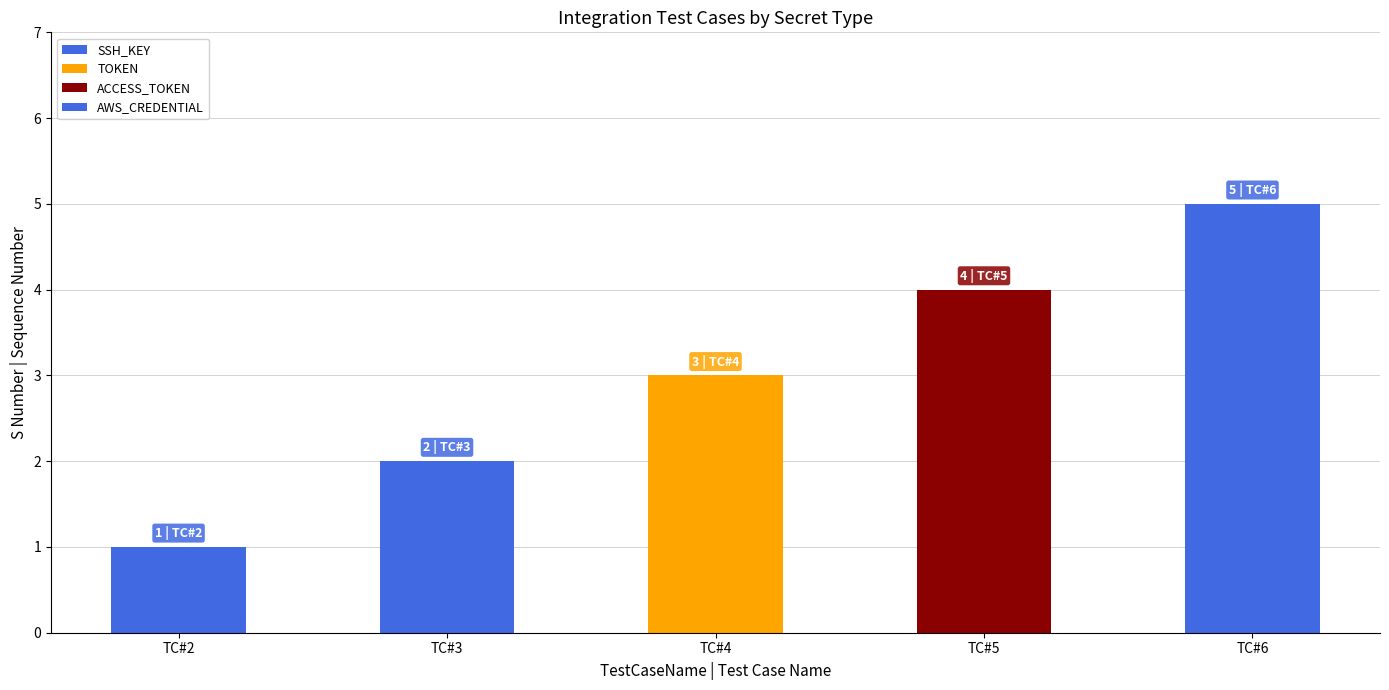

Rank the categories by value from lowest to highest.

TC#2, TC#3, TC#4, TC#5, TC#6